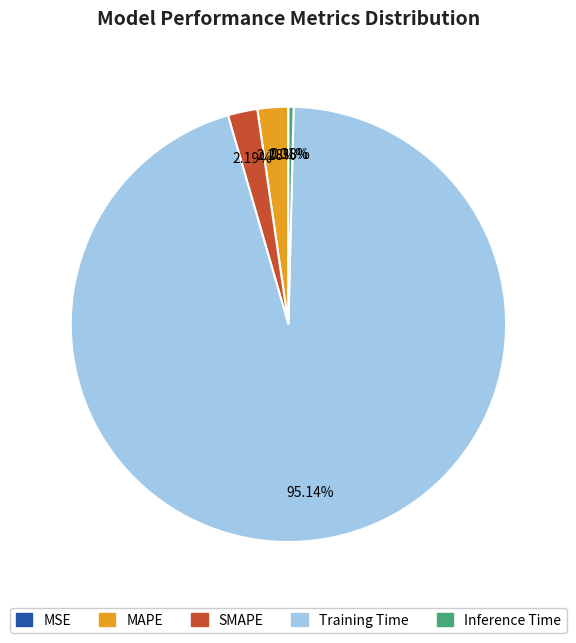

Which has a higher value, MAPE or Inference Time?

MAPE